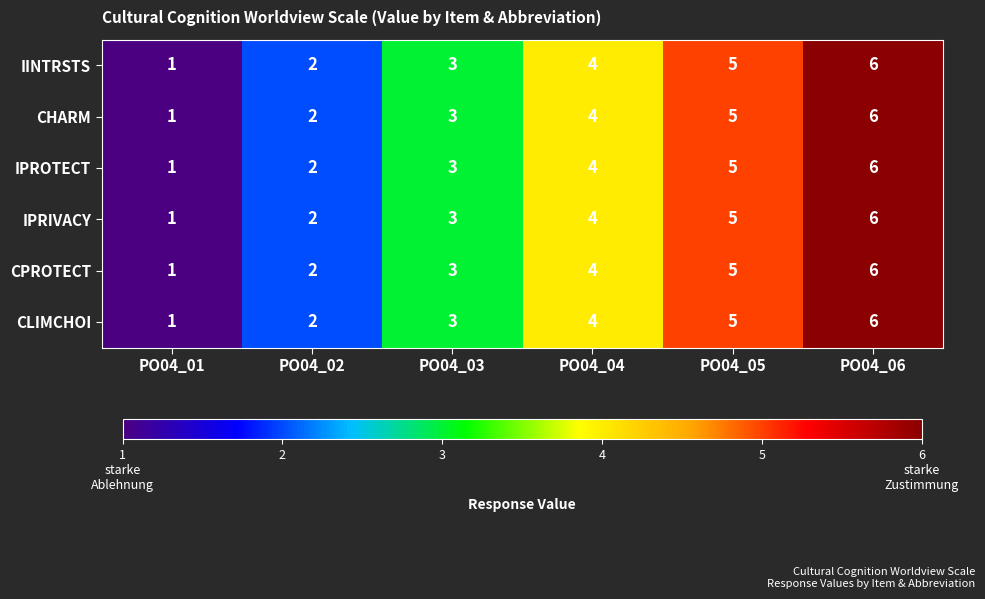

What is the sum of all IPRIVACY values?

21